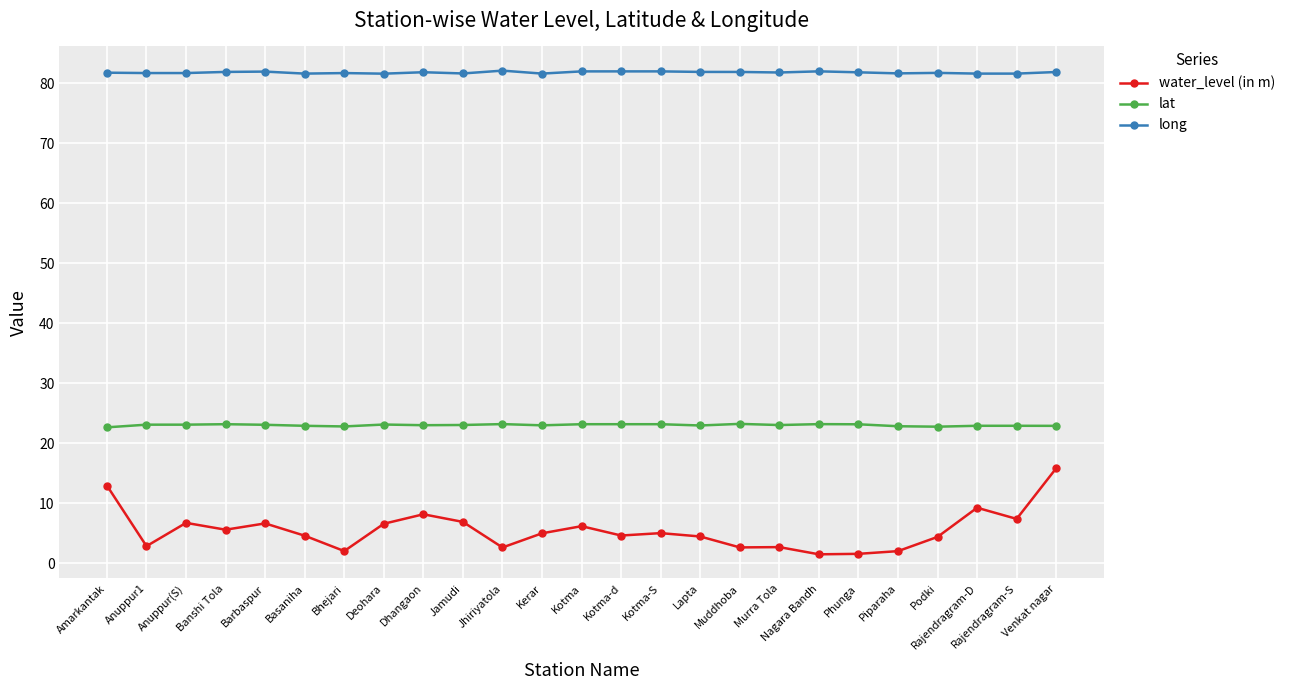

What value does the long series have at Piparaha?

81.6